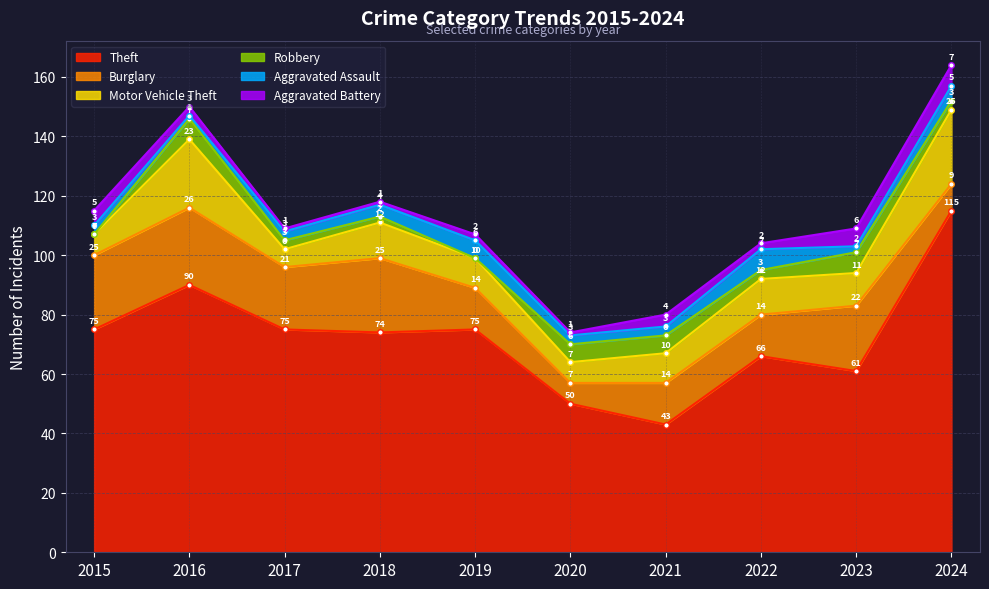

Is it true that Motor Vehicle Theft equals 25 at 2024?

True